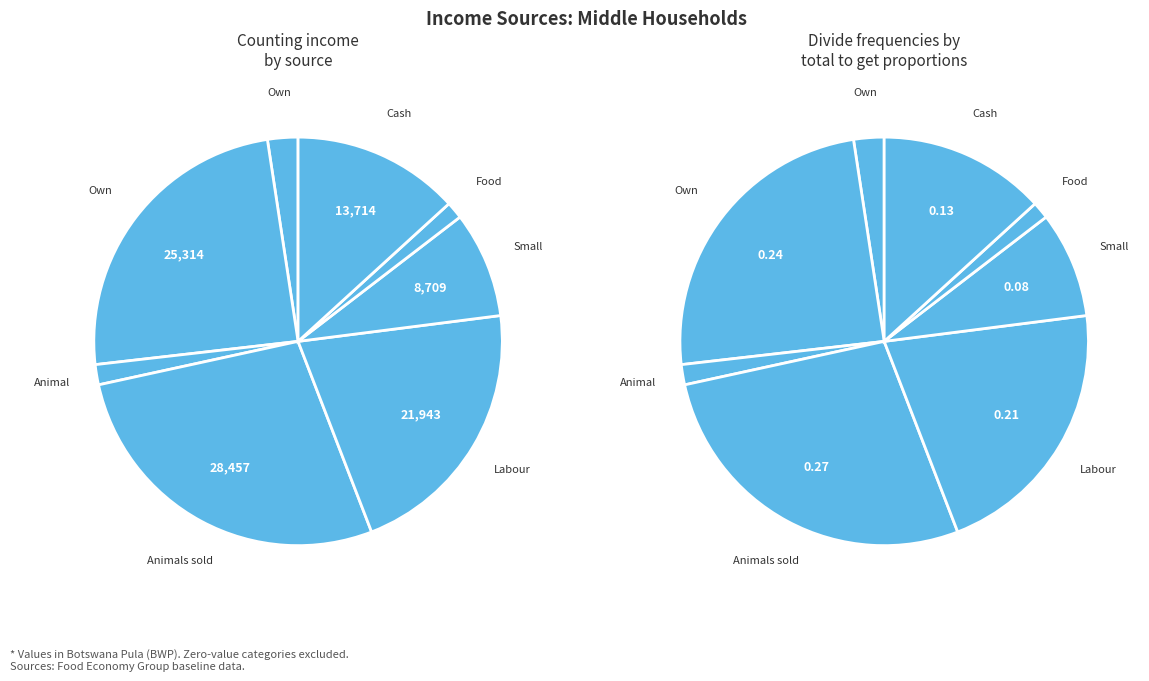

Is the sum of Animal products sold and Labour - Ipelegeng greater than half?

No